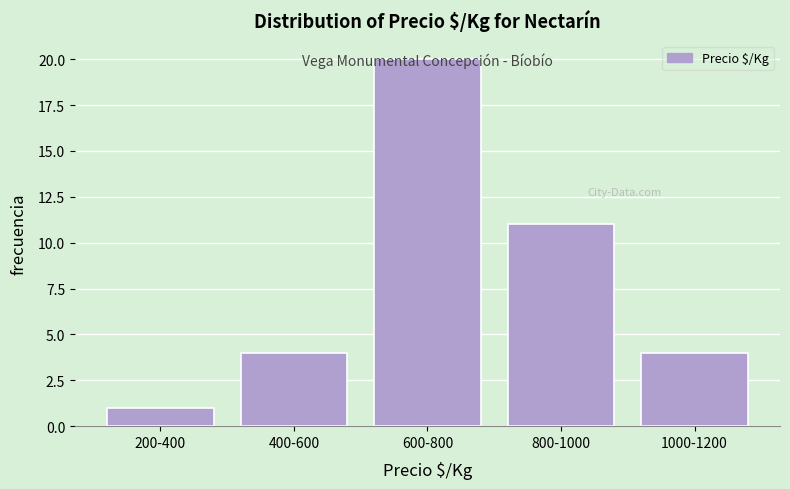

What is the sum of the values at 1000-1200 and 800-1000?

15